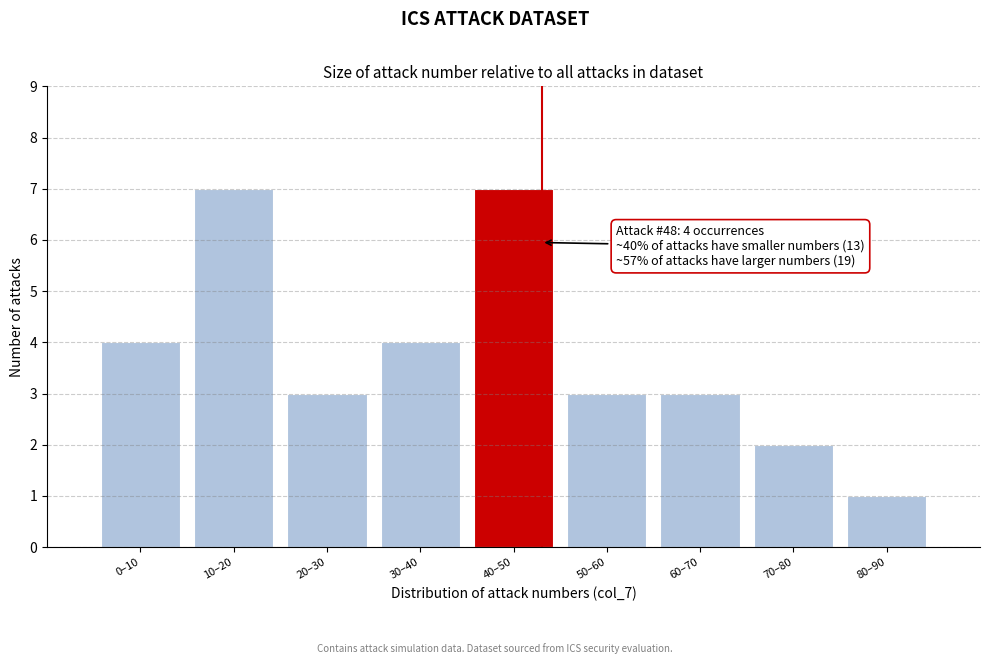

Reading left to right, list all the values displayed in this chart.

4	7	3	4	7	3	3	2	1